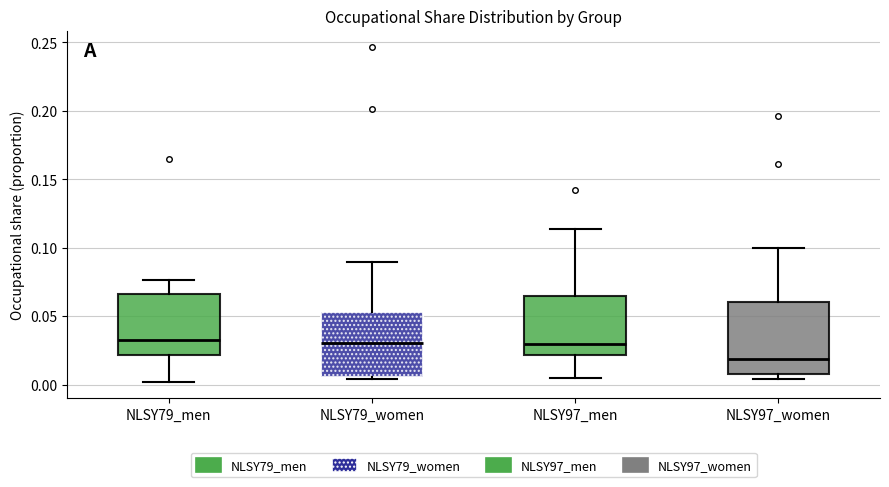

Where does the median line of the box for NLSY79_women sit on the y-axis? The values are not printed on the chart, so give them approximately, as read against the axis.

0.030